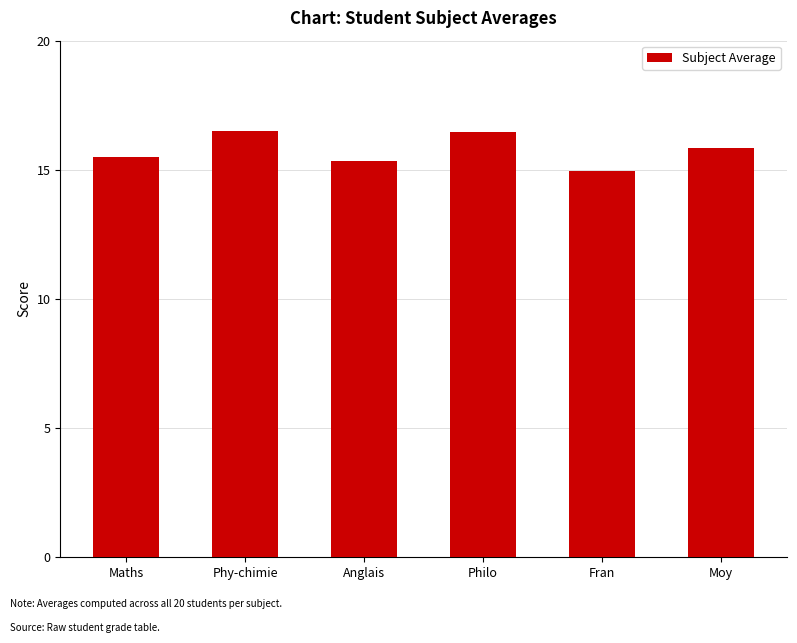

What position from the right is Maths?

6